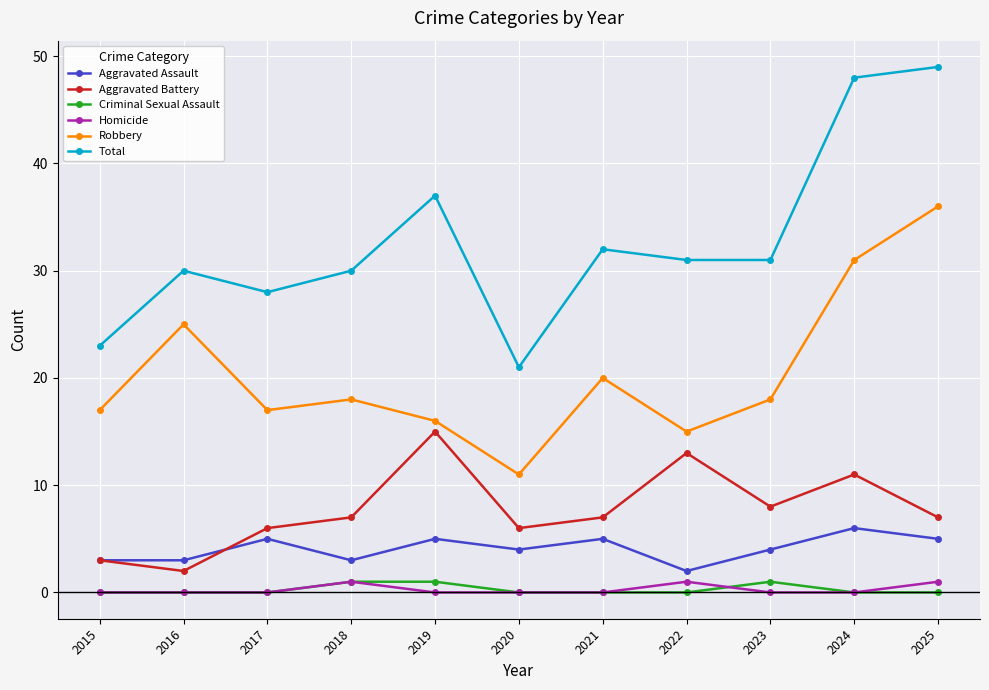

Is it true that Aggravated Battery equals 8 at 2020?

False